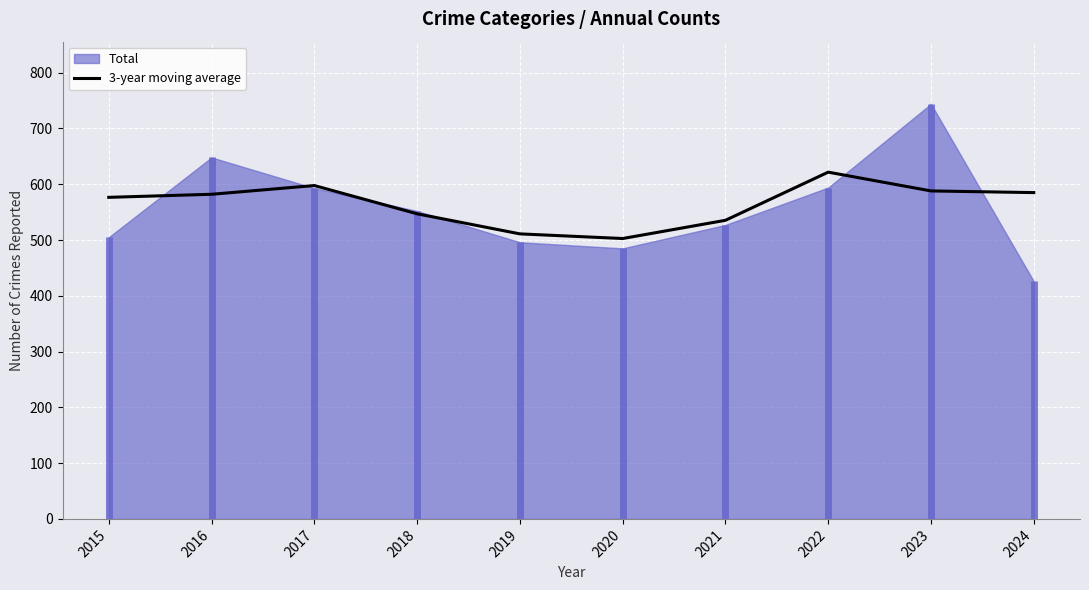

Where does the data first go above 582?

2017